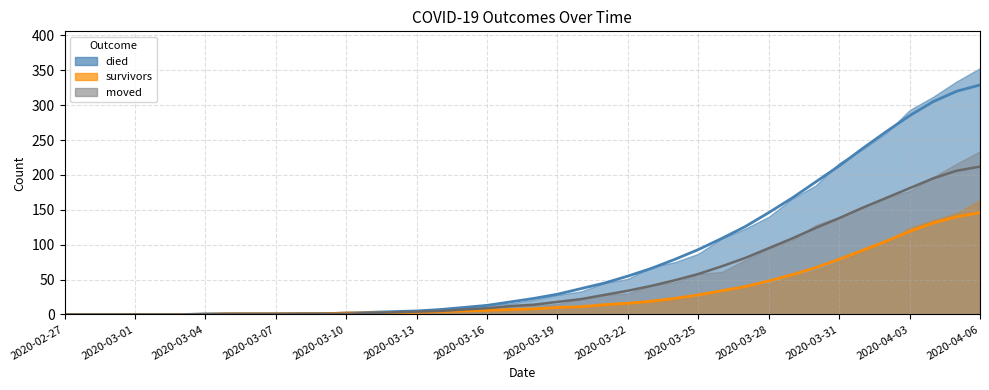

Rank the series by their maximum value, from highest to lowest.

died (trend), moved (trend), survivors (trend)